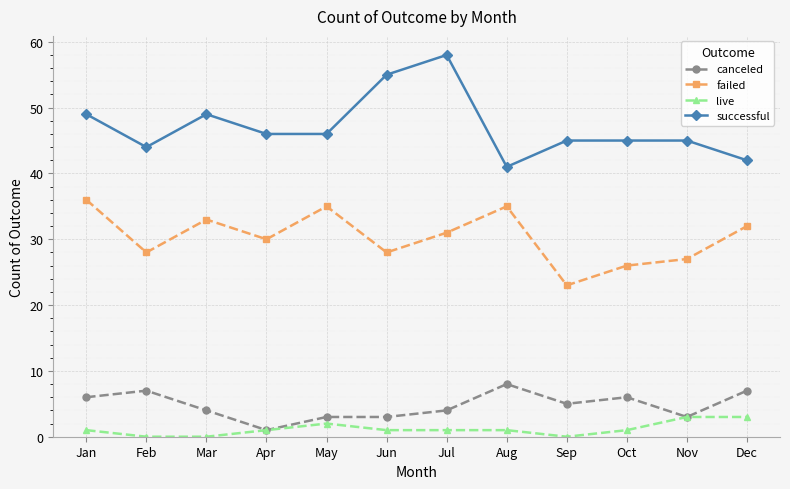

Reading left to right, extract all data points from this chart.

canceled: Jan=6	Feb=7	Mar=4	Apr=1	May=3	Jun=3	Jul=4	Aug=8	Sep=5	Oct=6	Nov=3	Dec=7
failed: Jan=36	Feb=28	Mar=33	Apr=30	May=35	Jun=28	Jul=31	Aug=35	Sep=23	Oct=26	Nov=27	Dec=32
live: Jan=1	Feb=0	Mar=0	Apr=1	May=2	Jun=1	Jul=1	Aug=1	Sep=0	Oct=1	Nov=3	Dec=3
successful: Jan=49	Feb=44	Mar=49	Apr=46	May=46	Jun=55	Jul=58	Aug=41	Sep=45	Oct=45	Nov=45	Dec=42